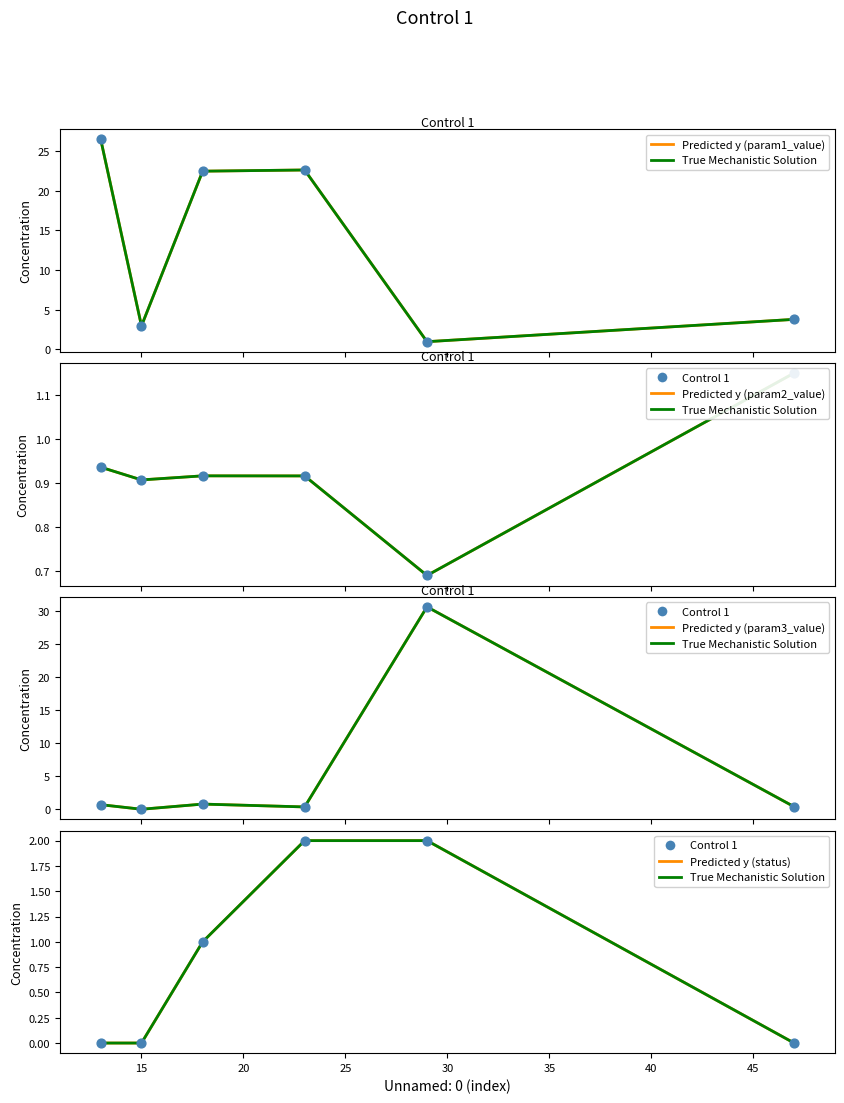

Which series contains the highest Y value?

param1_value series